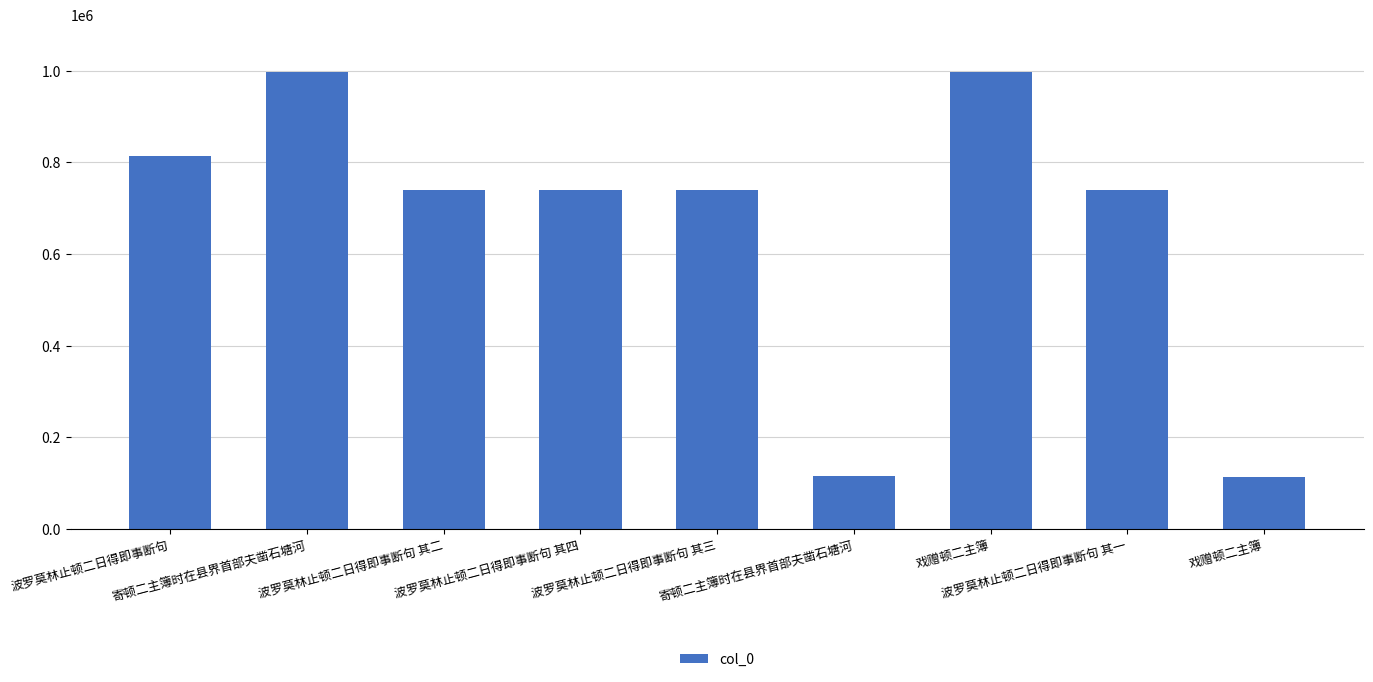

List the labels in order of value, smallest first.

戏赠顿二主簿, 寄顿二主簿时在县界首部夫凿石塘河, 波罗莫林止顿二日得即事断句 其一, 波罗莫林止顿二日得即事断句 其二, 波罗莫林止顿二日得即事断句 其三, 波罗莫林止顿二日得即事断句 其四, 波罗莫林止顿二日得即事断句, 戏赠顿二主簿, 寄顿二主簿时在县界首部夫凿石塘河